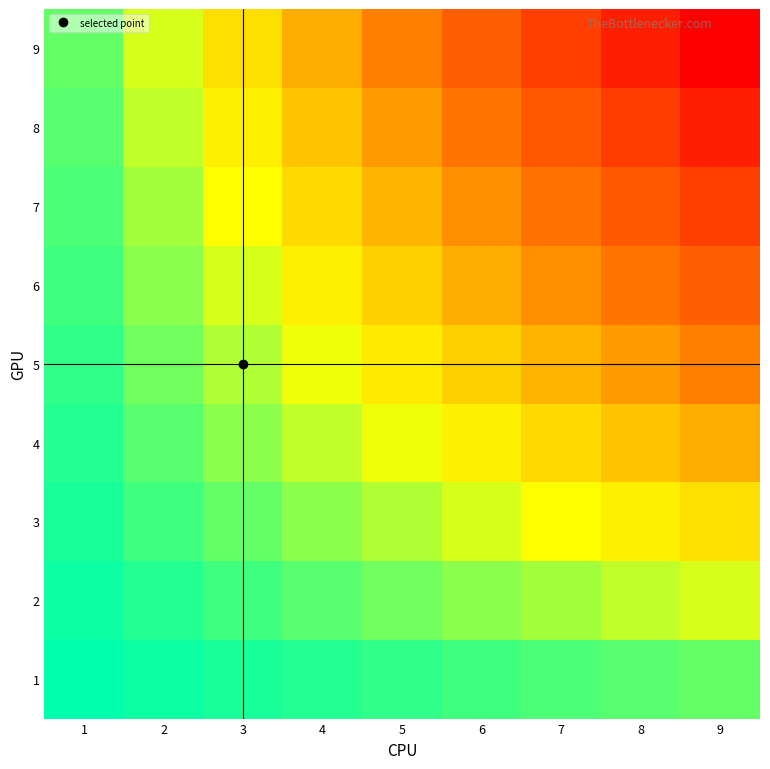

What is the maximum value shown in the chart?

81